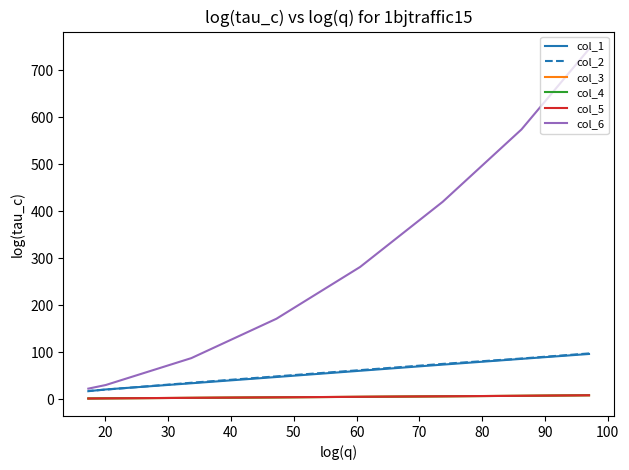

Is this an area chart (filled region under the line)?

No